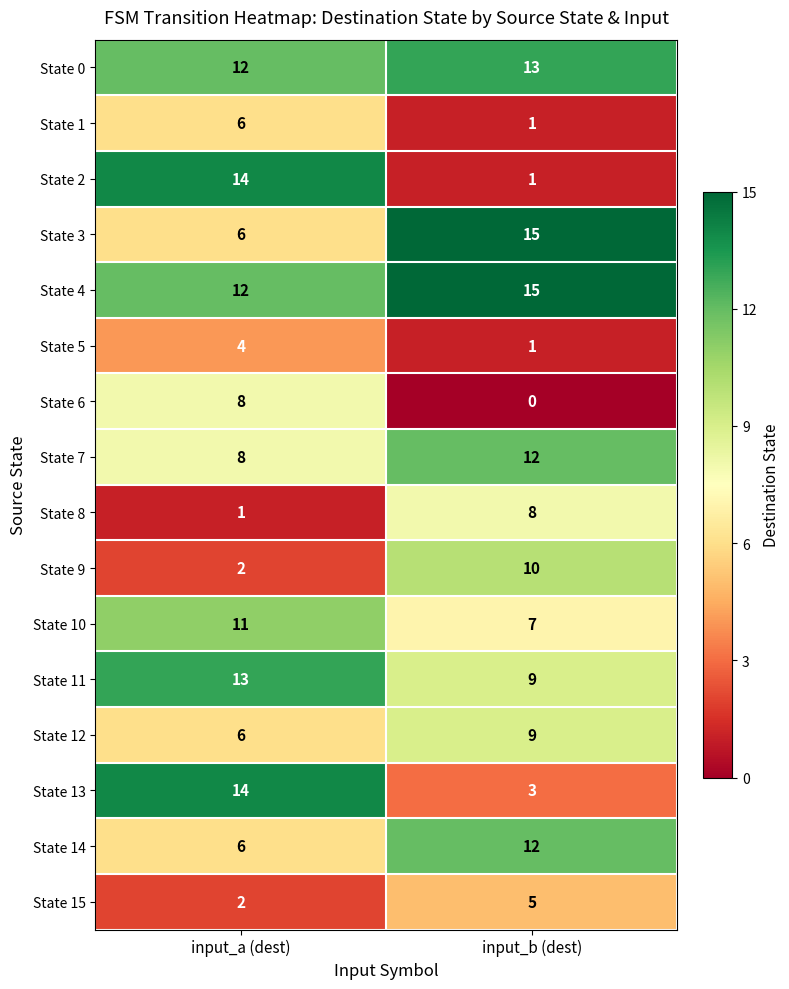

Which series has the widest spread of values?

State 2